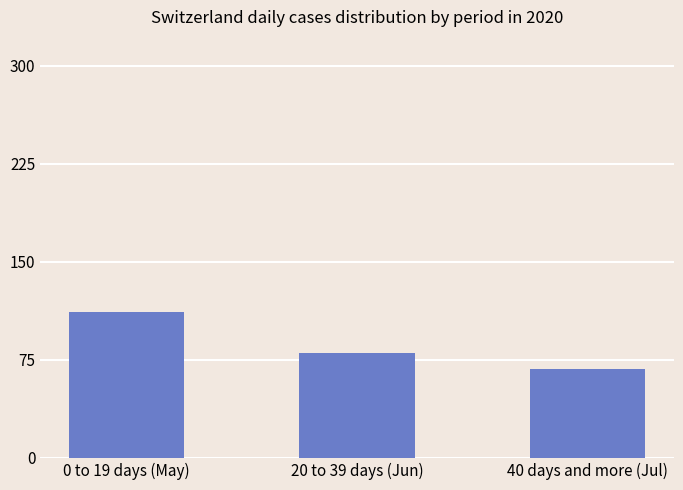

Is it true that the value at 0 to 19 days (May) is 26?

False